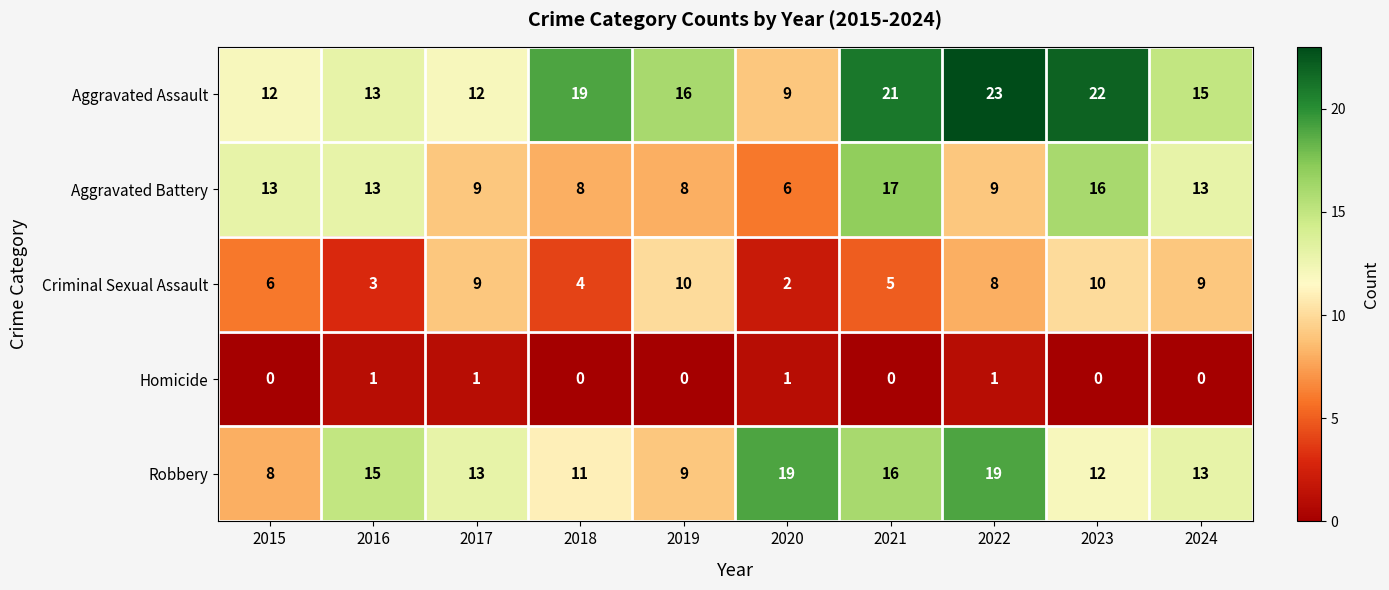

How many series are shown in this chart?

5